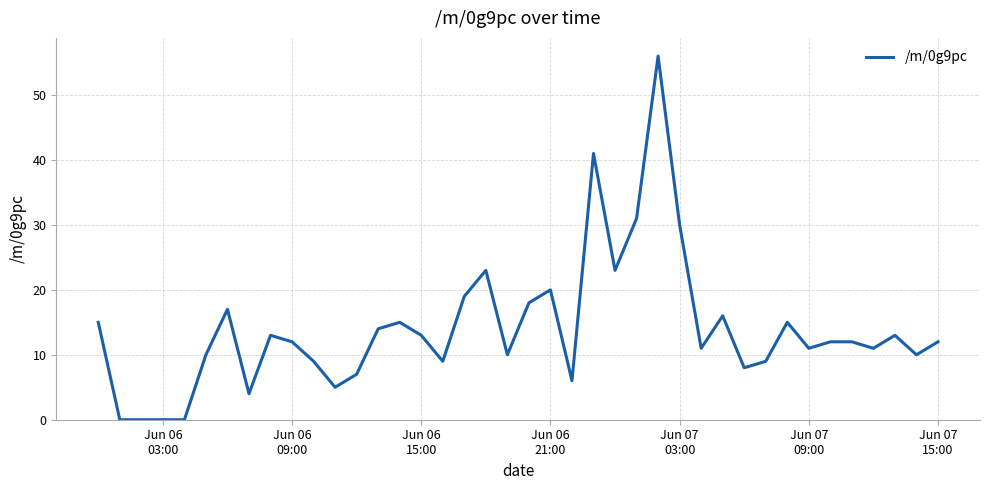

What is the greatest value displayed?

56